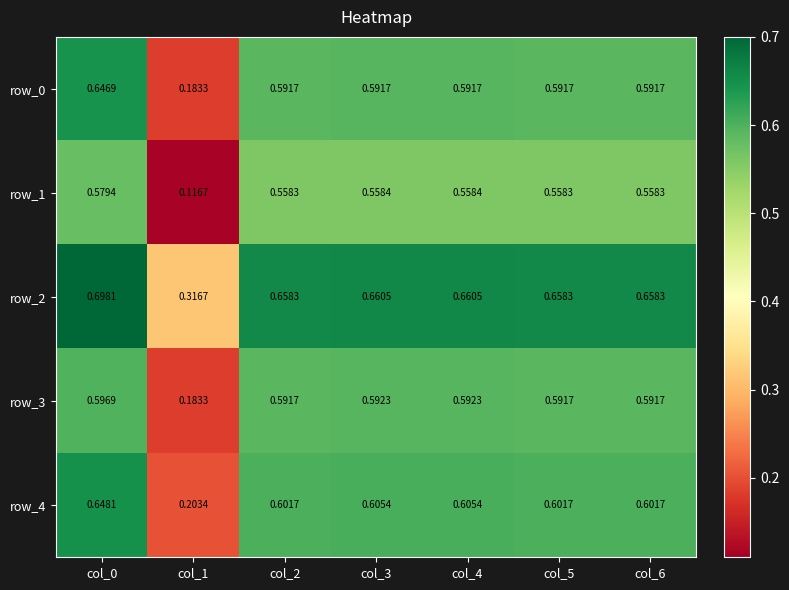

Is the value of row_0 at col_1 greater than the value of row_2 at col_3?

No